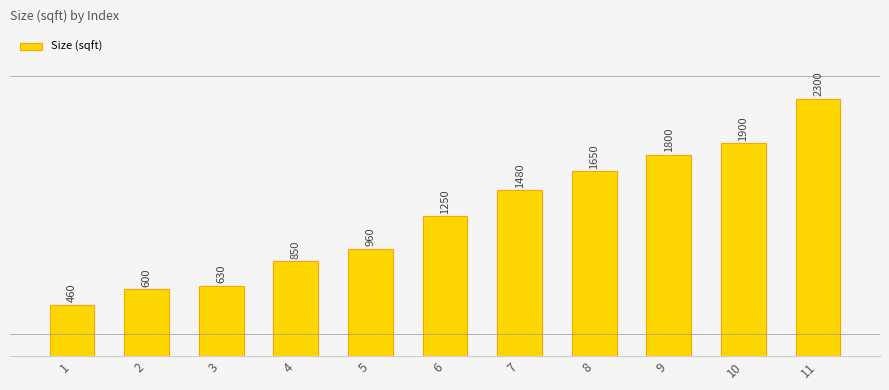

Reading left to right, what are all the values shown in this chart?

460	600	630	850	960	1250	1480	1650	1800	1900	2300